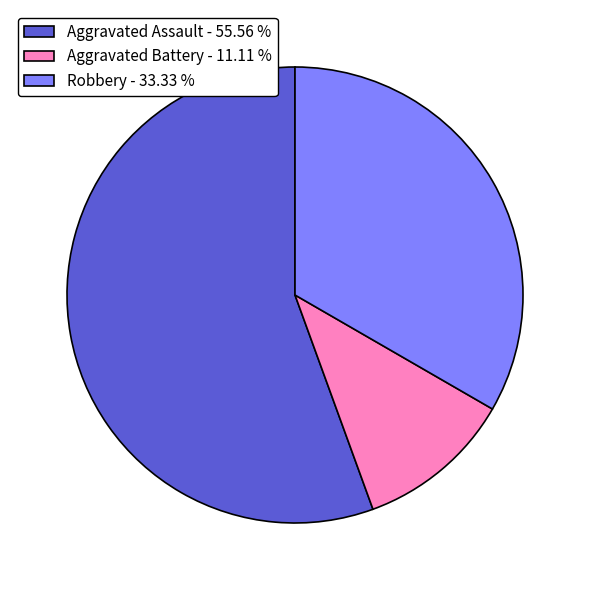

How many segments does this pie chart have?

3